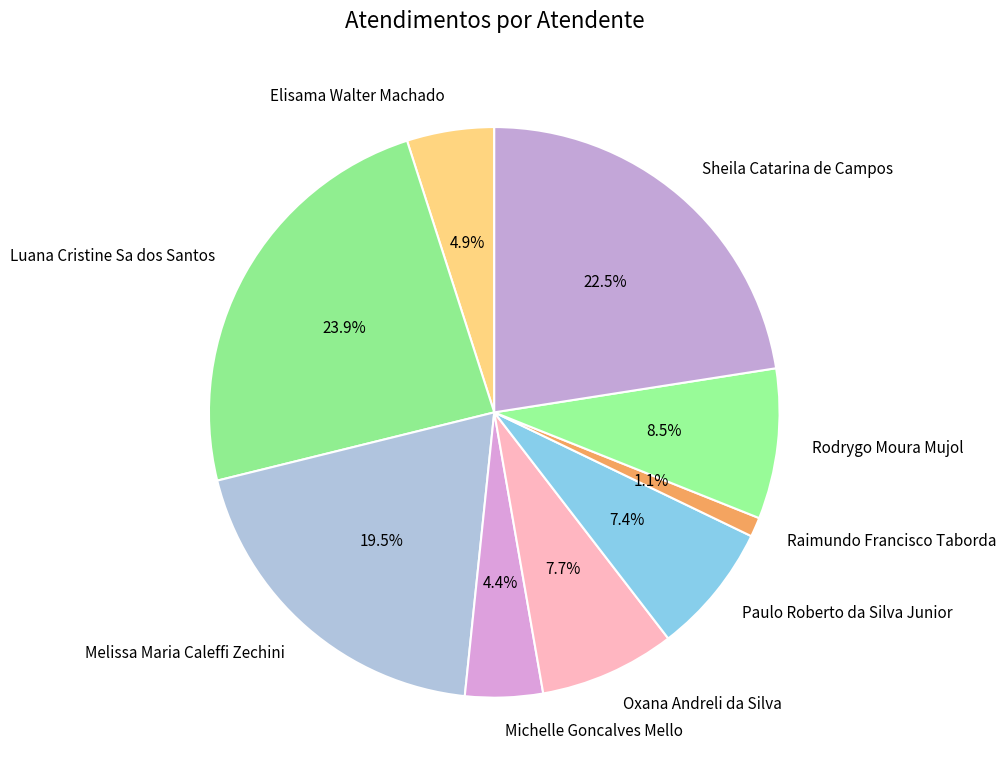

To the nearest percent, what is the combined percentage of Elisama Walter Machado and Melissa Maria Caleffi Zechini?

24%